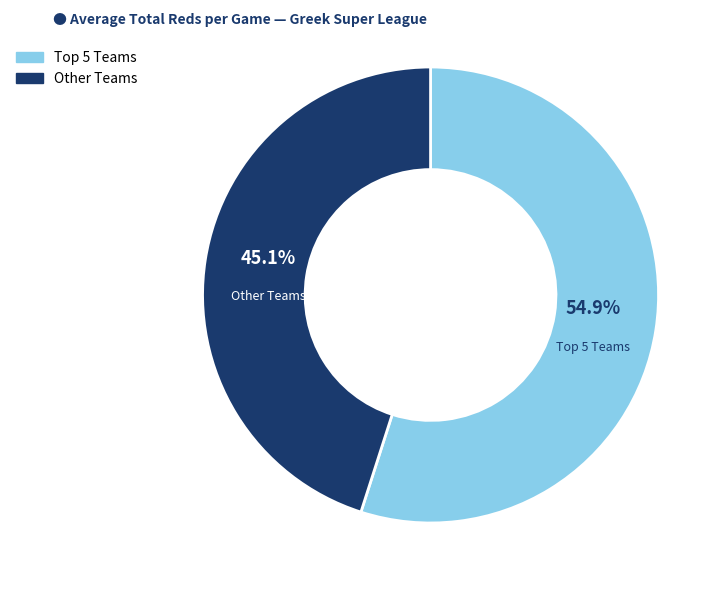

Does any single category account for the majority?

Yes